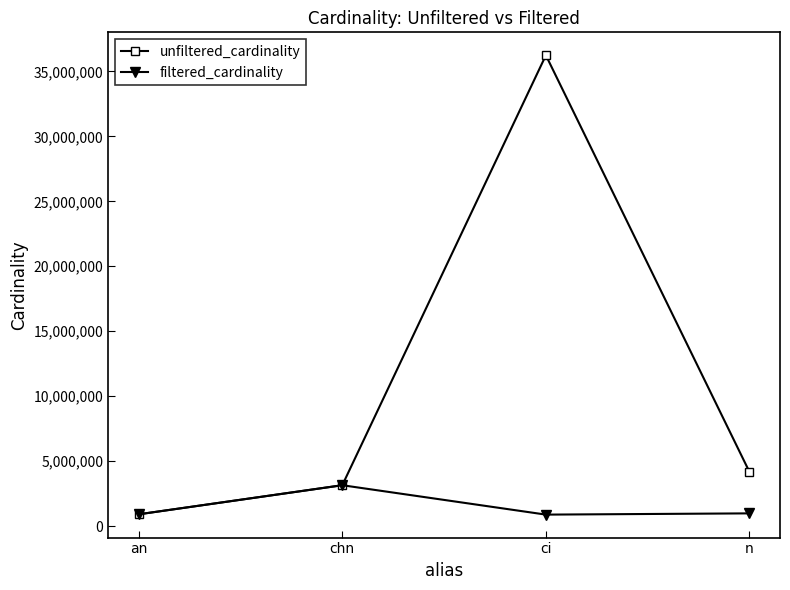

At which label is unfiltered_cardinality closest to 18572843?

n